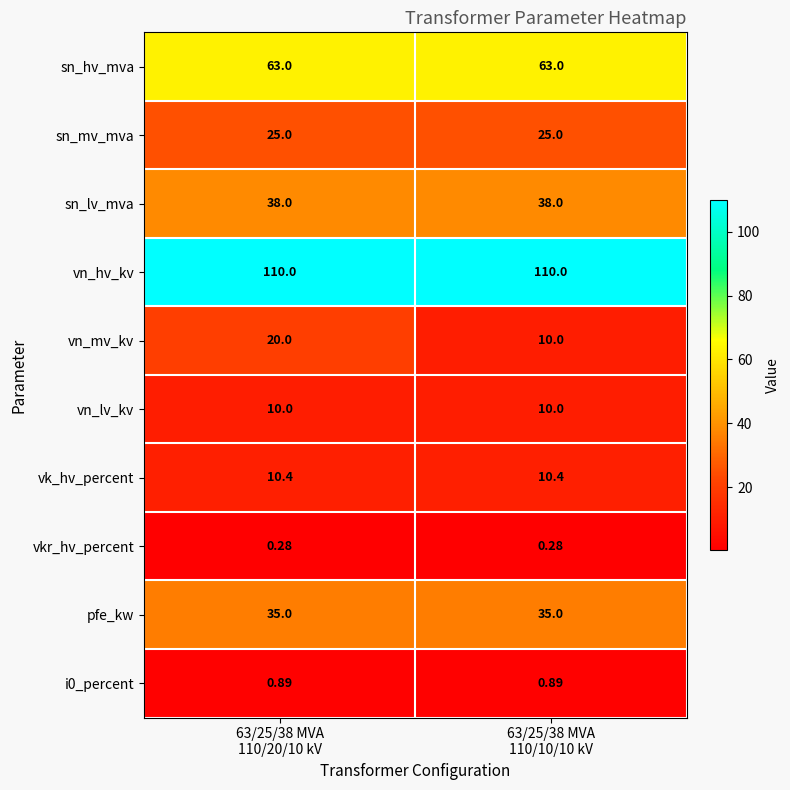

What is the maximum value shown in the chart?

110.0